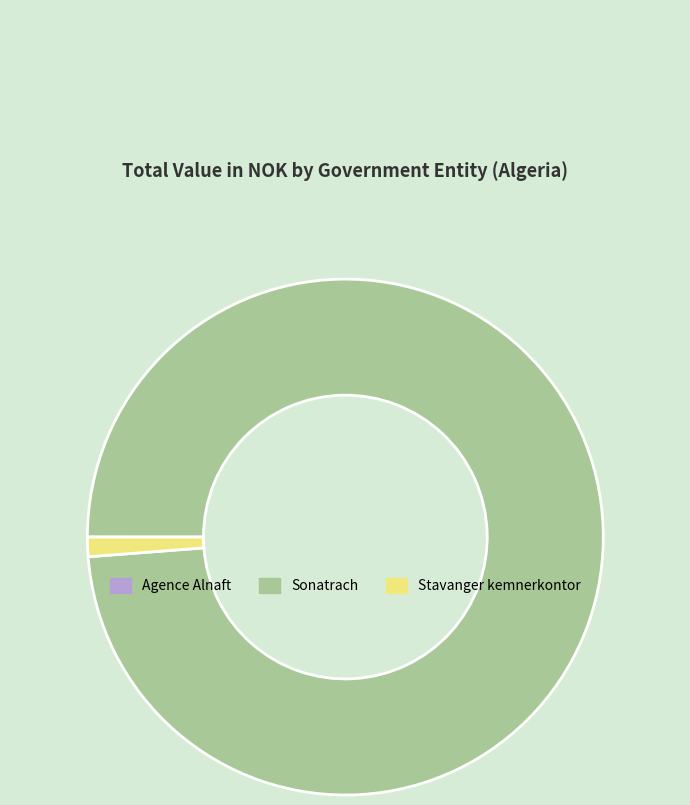

Does Sonatrach account for over 50% of the chart?

Yes